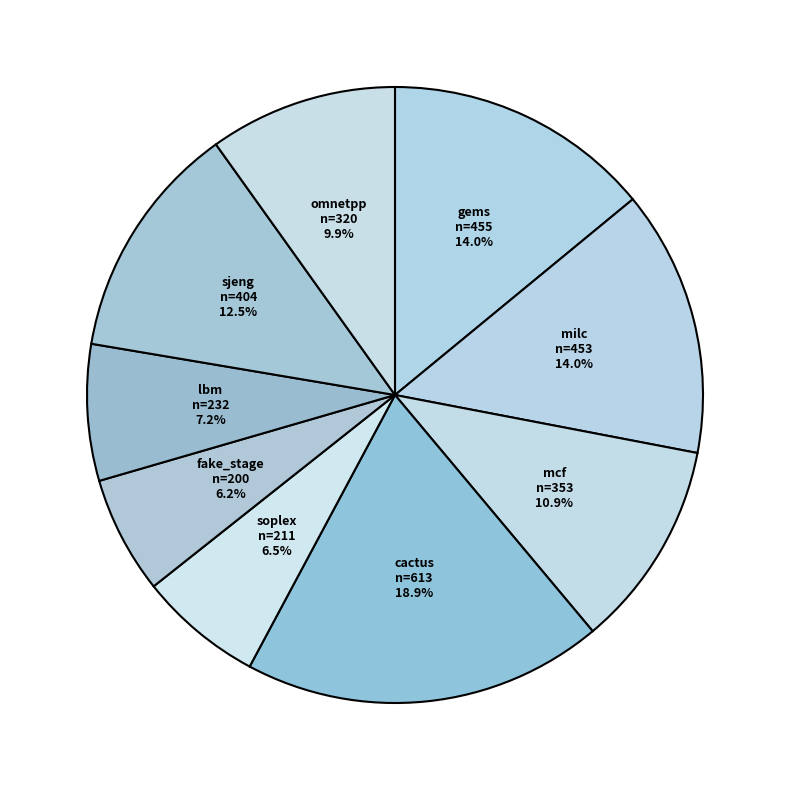

True or false: milc accounts for 14% of the total.

True